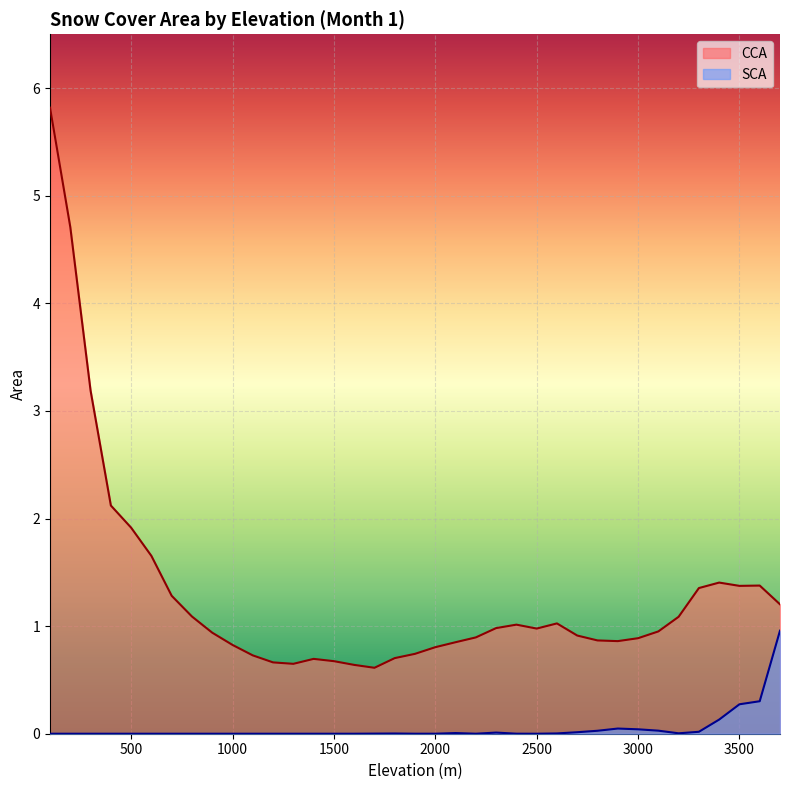

How many values in the SCA series exceed 0?

20